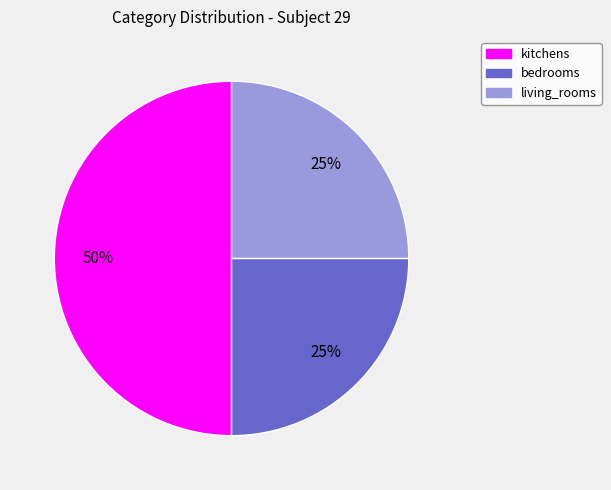

Is living_rooms the majority of the pie?

No